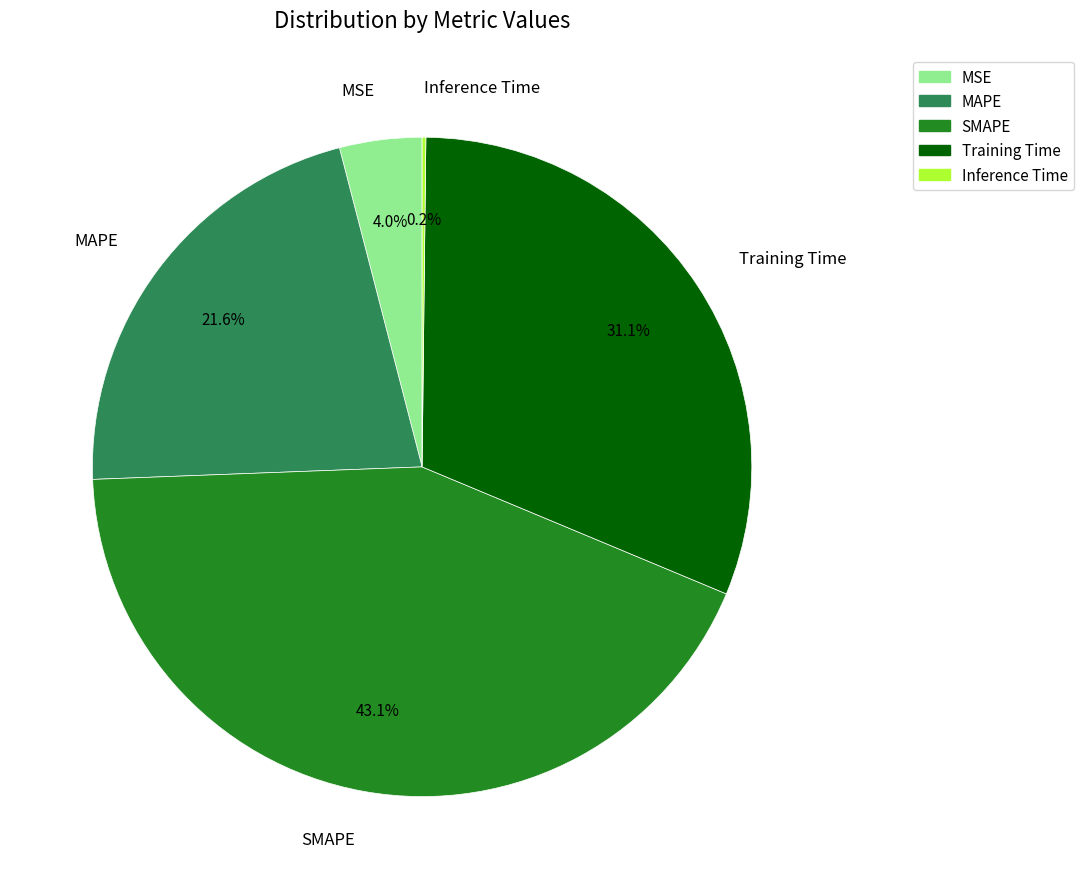

What is the total percentage of MAPE and SMAPE?

64.7%